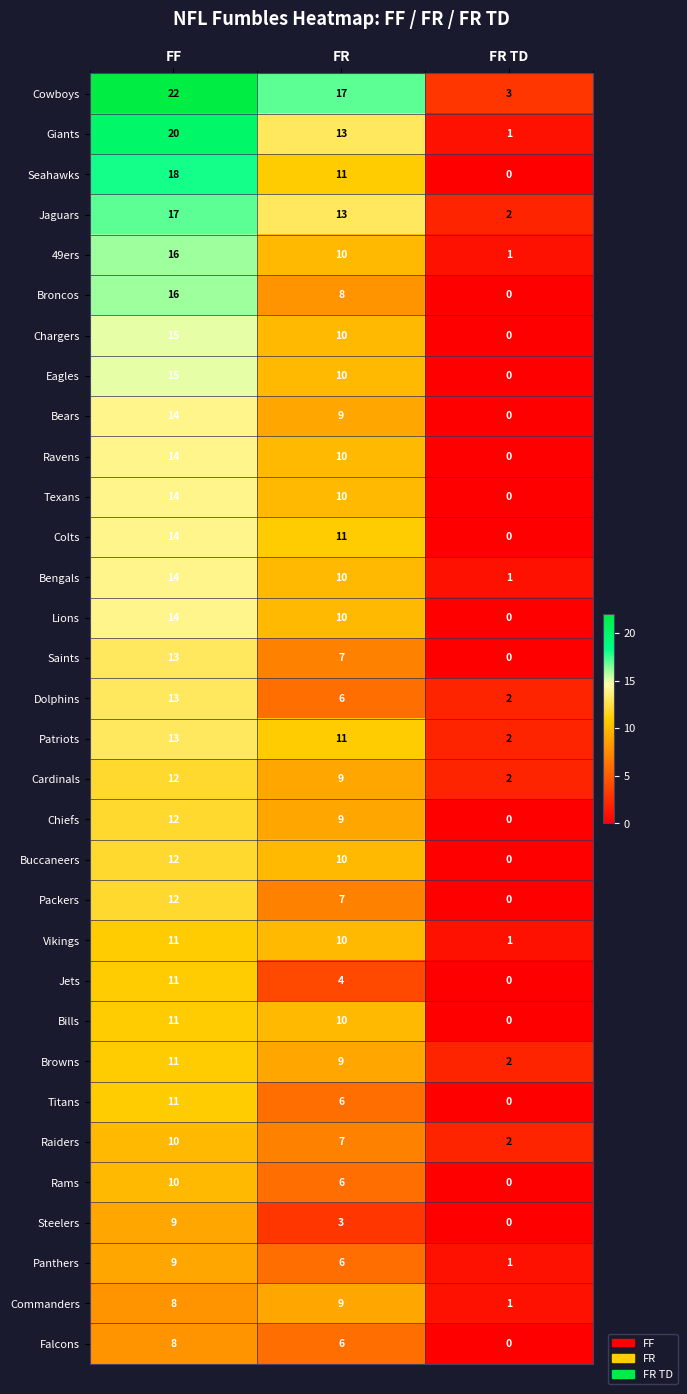

At which category is the sum across all series the highest?

FF